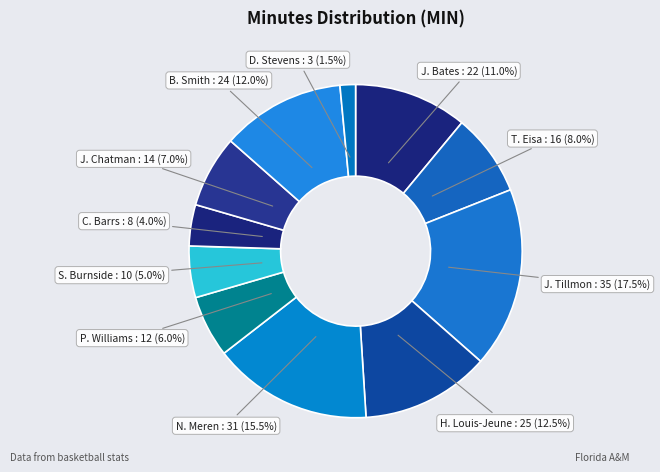

To the nearest percent, what is the average slice percentage?

9%